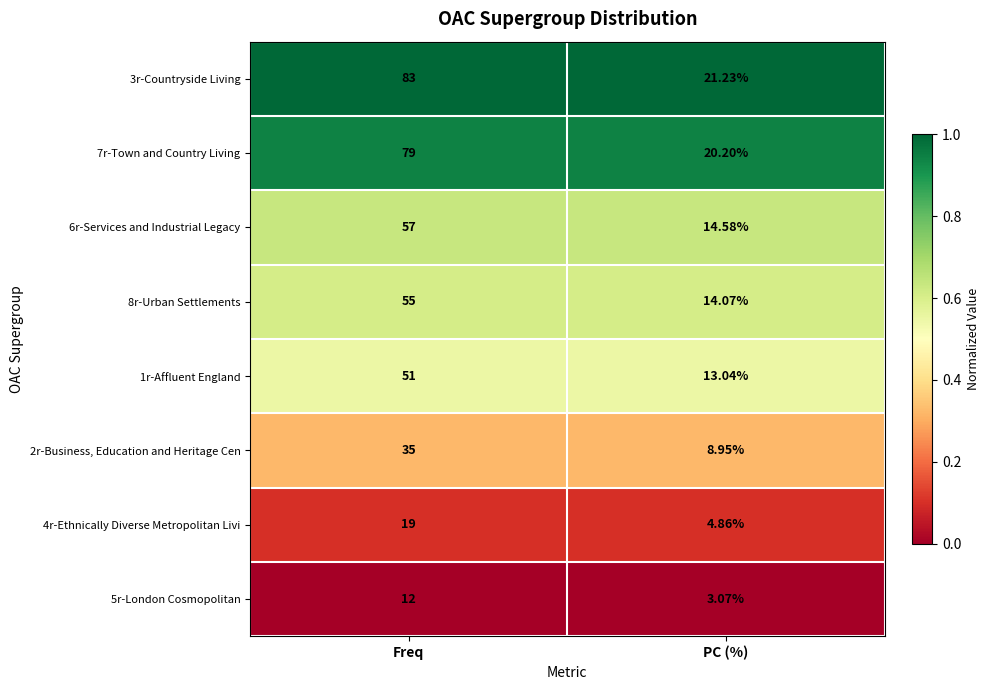

At which category is the sum across all series the highest?

Freq